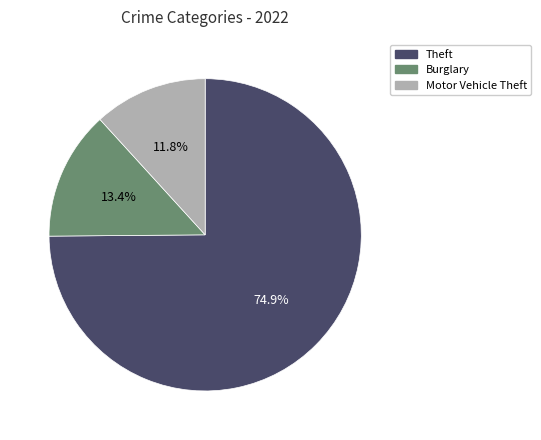

What is the largest slice in the pie chart?

Theft